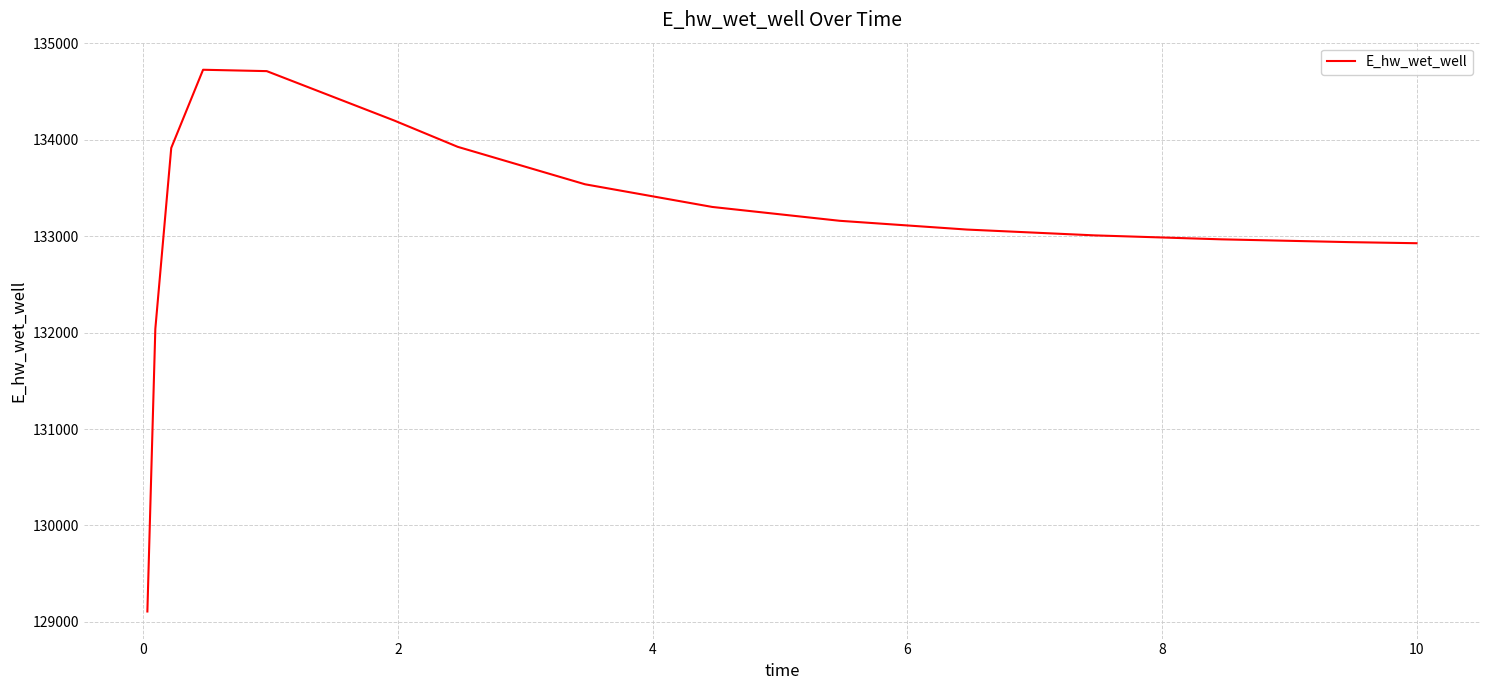

How many values are below 133160?

7